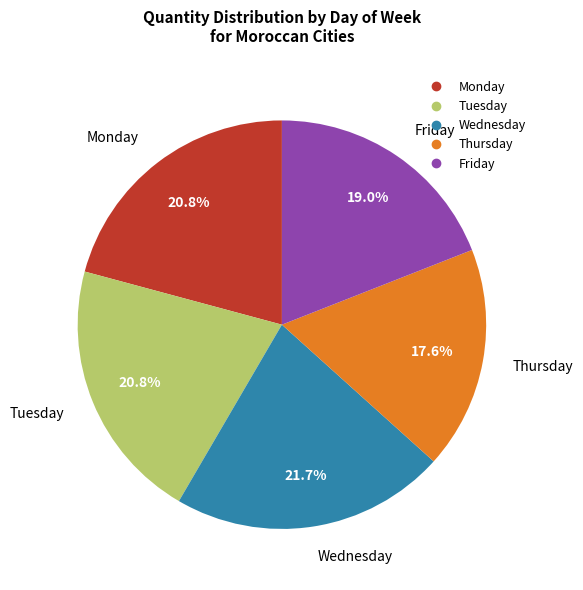

Between Thursday and Friday, which is larger?

Friday